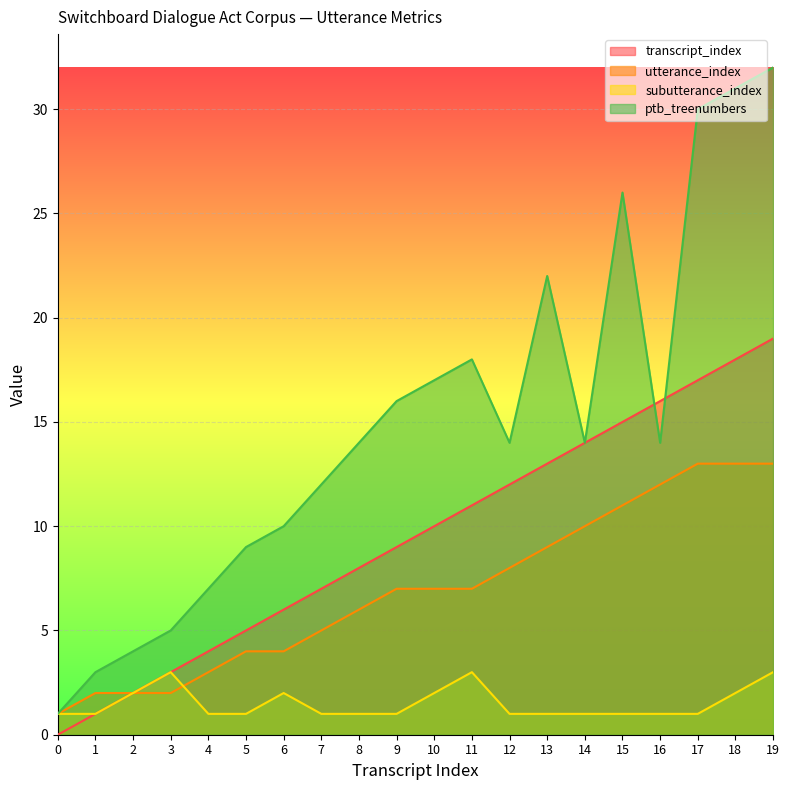

Rank the series by their maximum value, from lowest to highest.

subutterance_index, utterance_index, transcript_index, ptb_treenumbers